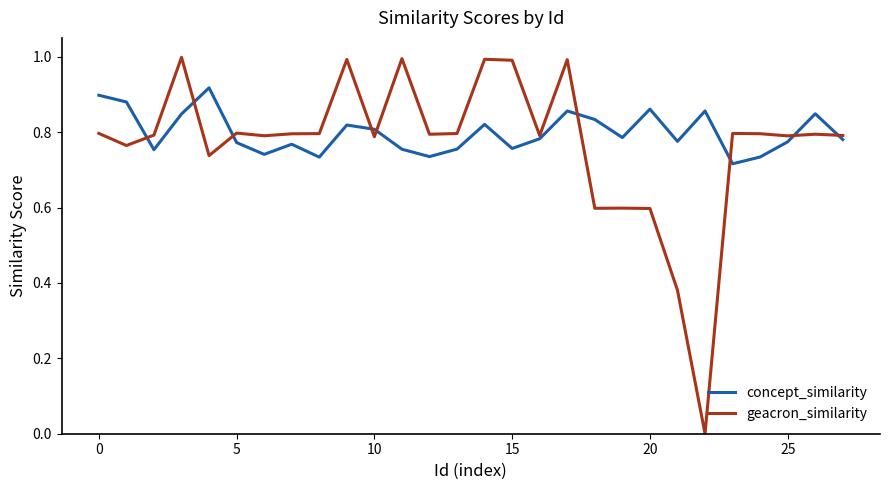

At how many categories does at least one series exceed 0?

28